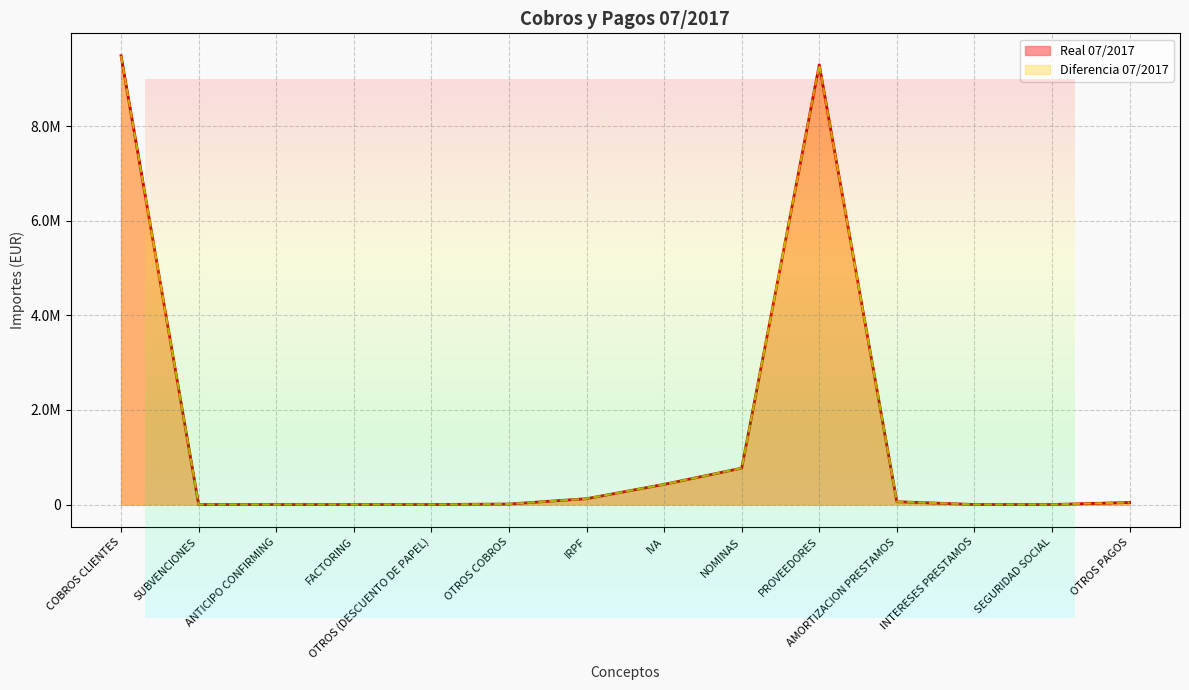

List the series in order of their peak value, highest first.

Real 07/2017, Diferencia 07/2017